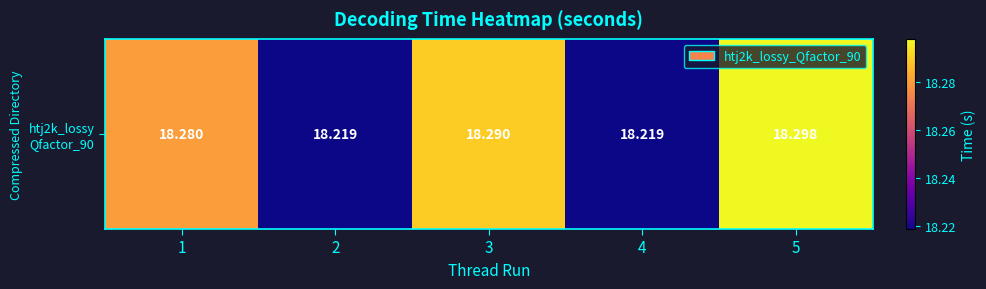

What is the minimum value shown in the chart?

18.2